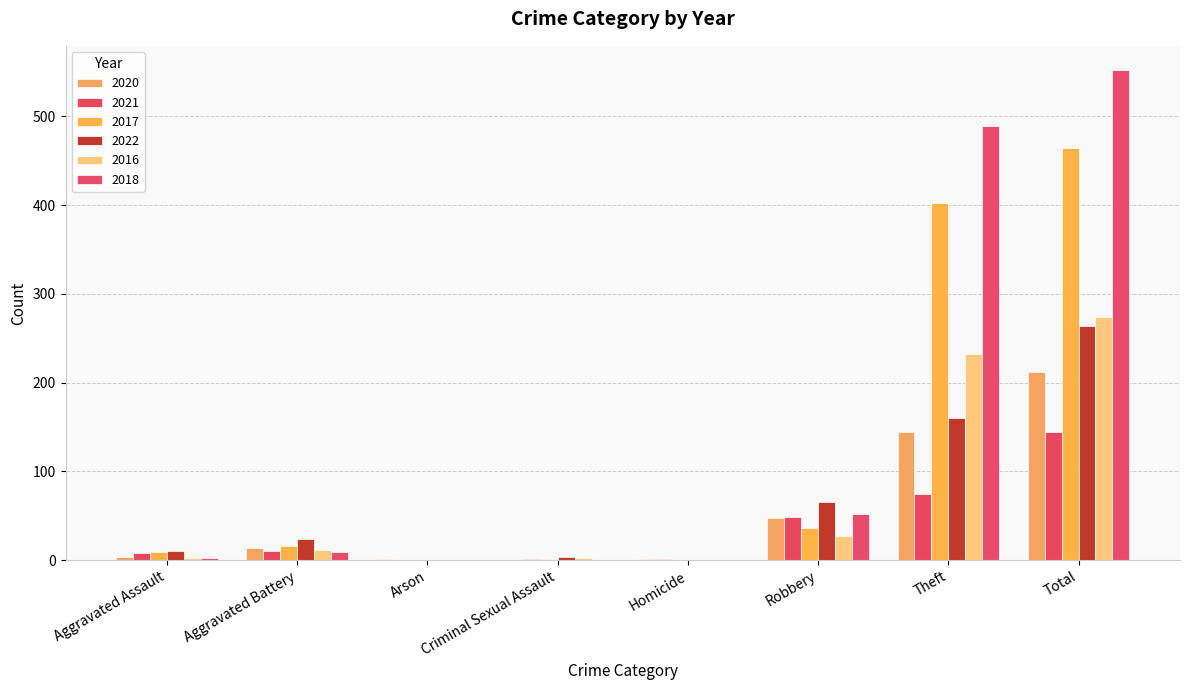

Count the number of data series in this chart.

6